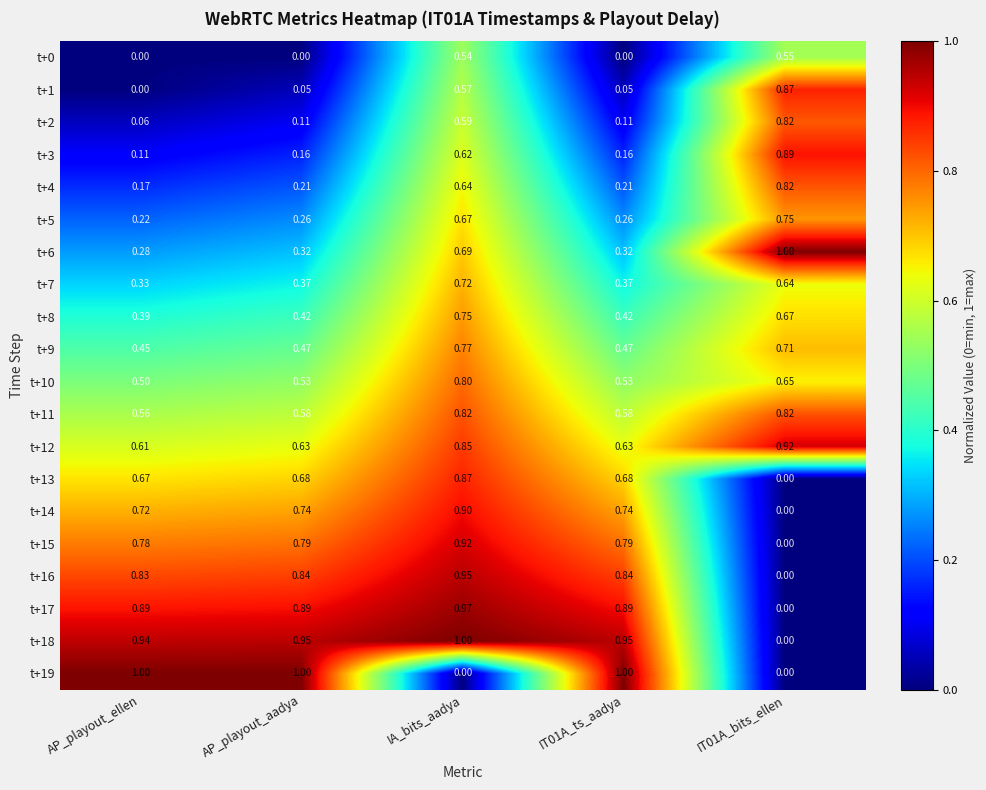

Count the number of categories in the chart.

5